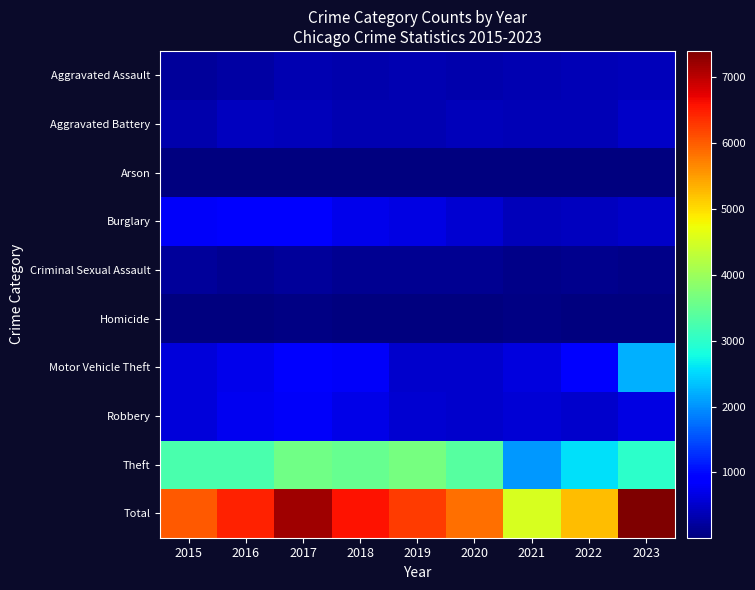

List the series in order of their peak value, lowest first.

Arson, Homicide, Criminal Sexual Assault, Aggravated Assault, Aggravated Battery, Robbery, Burglary, Motor Vehicle Theft, Theft, Total